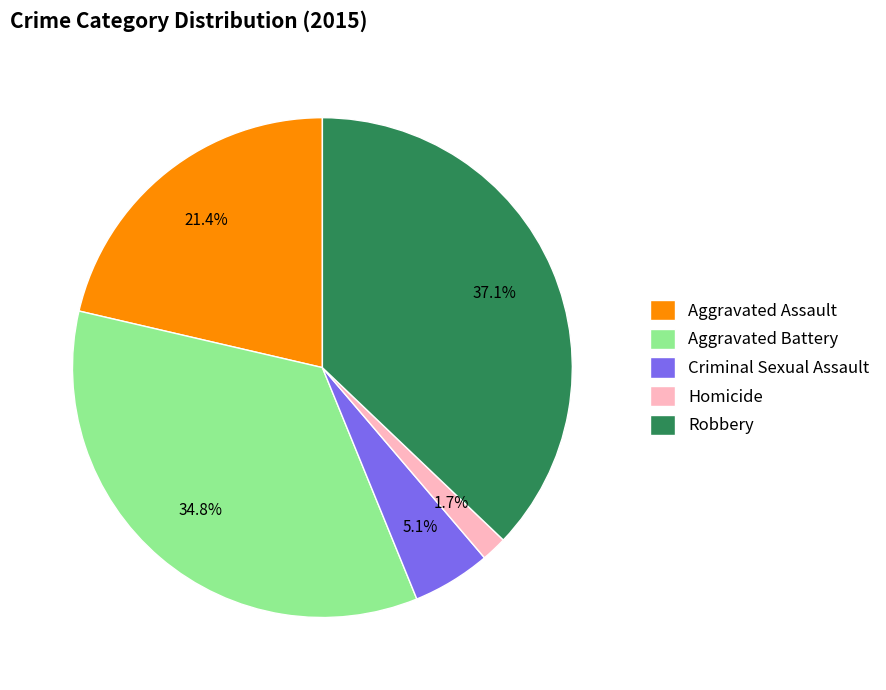

Do Homicide and Aggravated Assault together represent more than half of the pie?

No